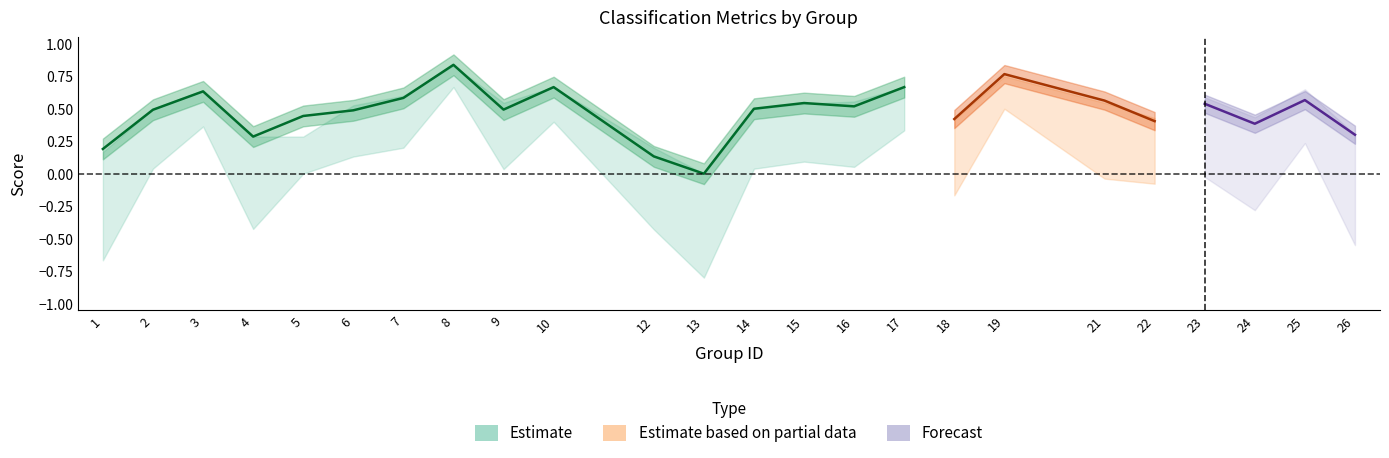

True or false: kappa and accuracy cross at least once.

False